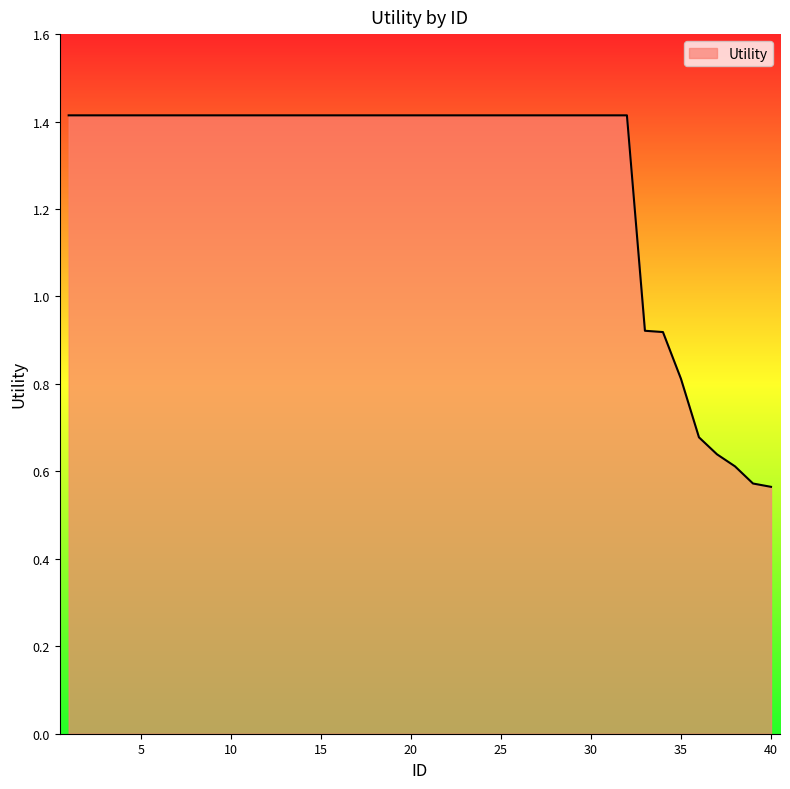

What is the maximum value shown in the chart?

1.4